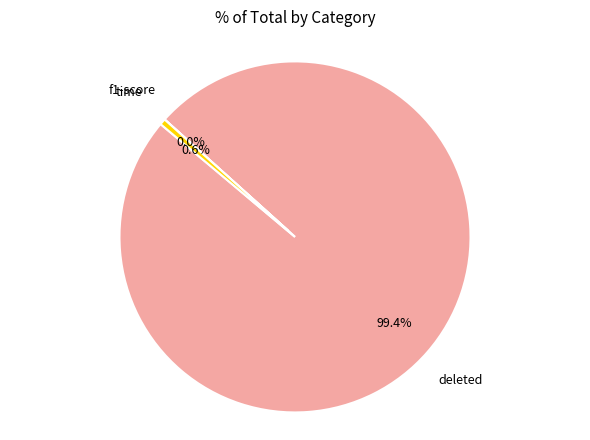

How much of the chart is everything except time?

99.4%